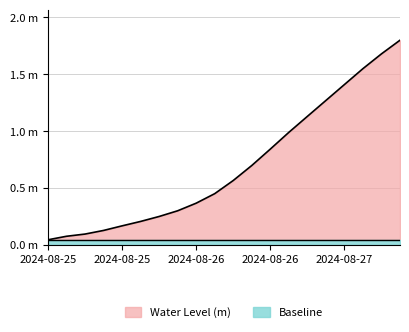

Where is the data nearest to the value 0?

2024-08-25